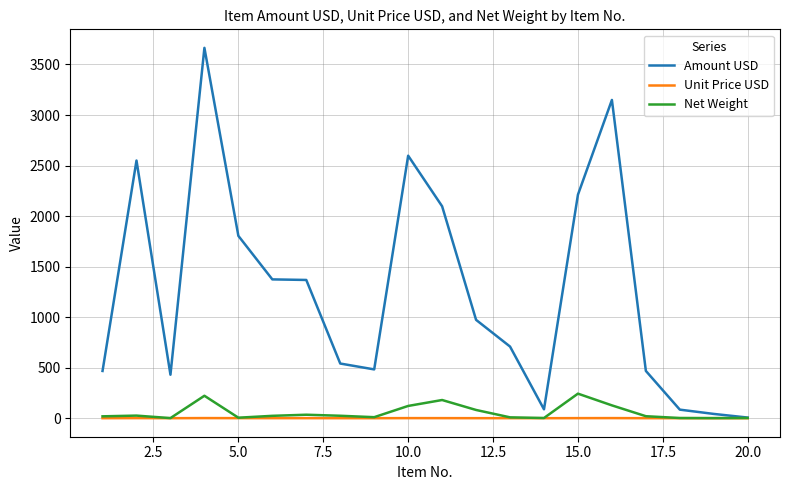

Which series has the largest range (max minus min)?

Amount USD